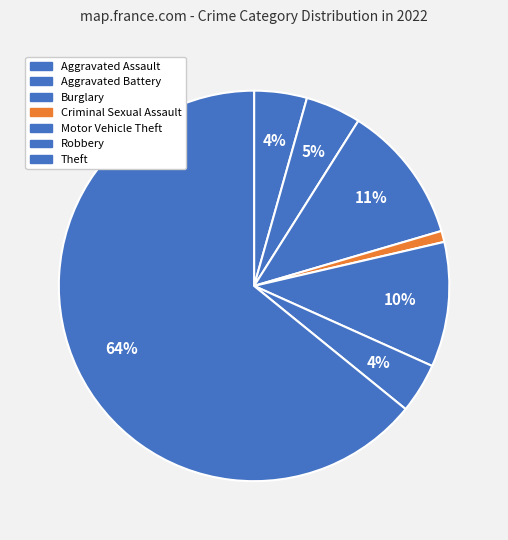

Count the number of slices in the pie.

7